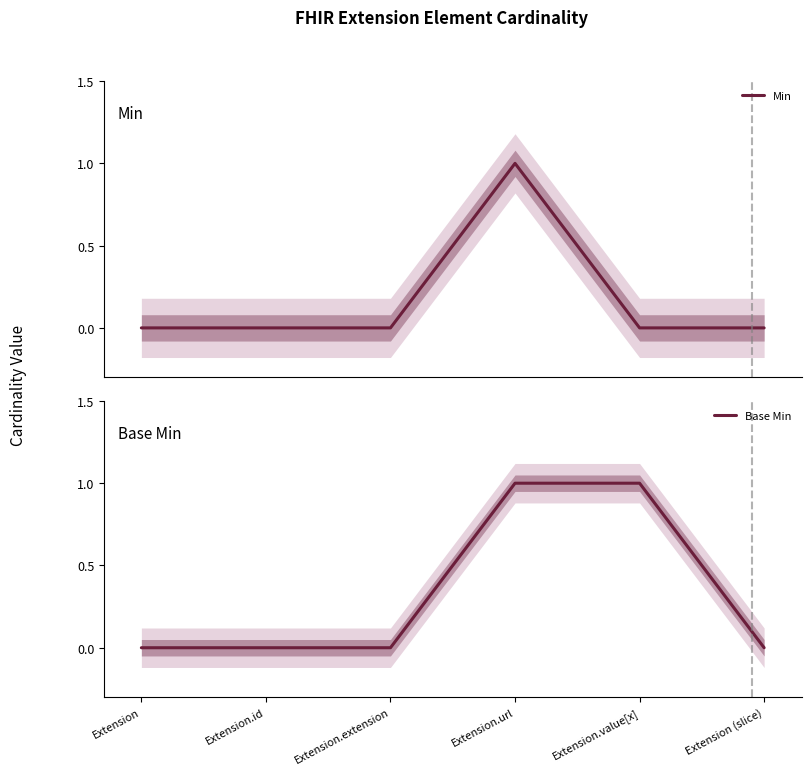

Reading right to left, list all the values displayed in this chart.

Min: 0	0	1	0	0	0
Base Min: 0	1	1	0	0	0